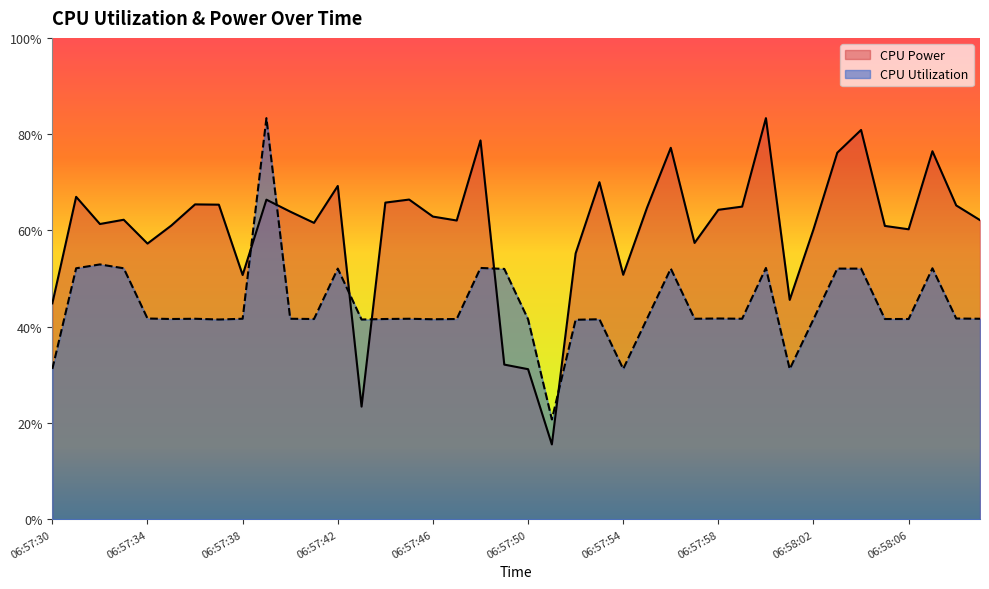

What is the value of the CPU Power point at the 26th from the left?

0.6